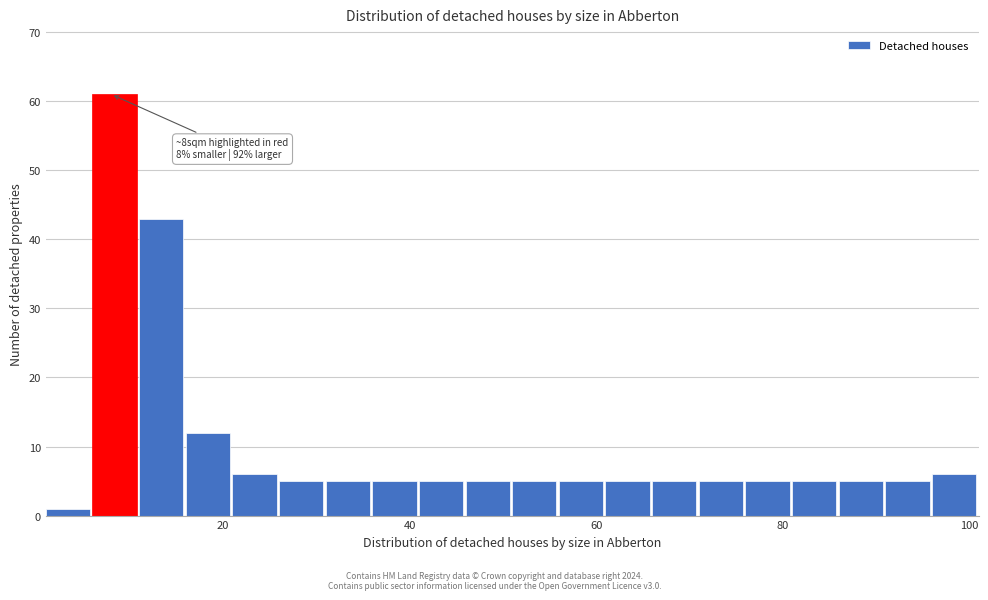

Read against the x-axis, roughly where is the centre of the tallest bar?

8